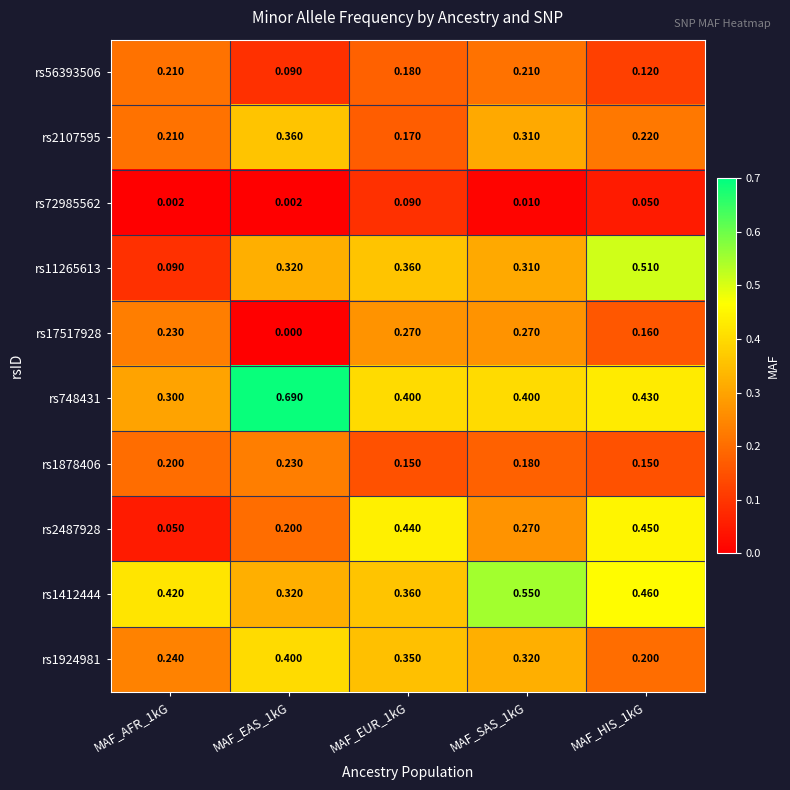

Is the value of rs72985562 at MAF_AFR_1kG greater than the value of rs1878406 at MAF_AFR_1kG?

No